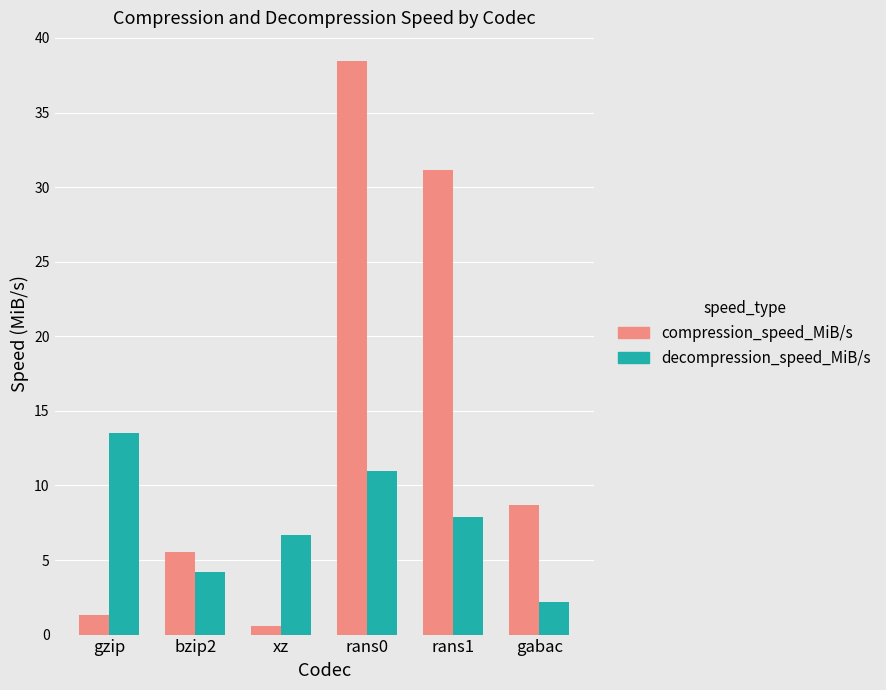

Which category has the lowest value in the compression_speed_MiB/s series?

xz